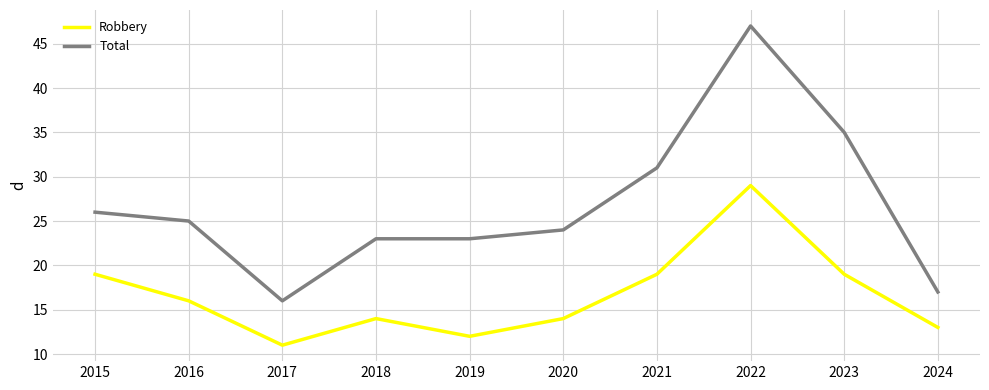

True or false: Total has a value of 35 at 2023.

True